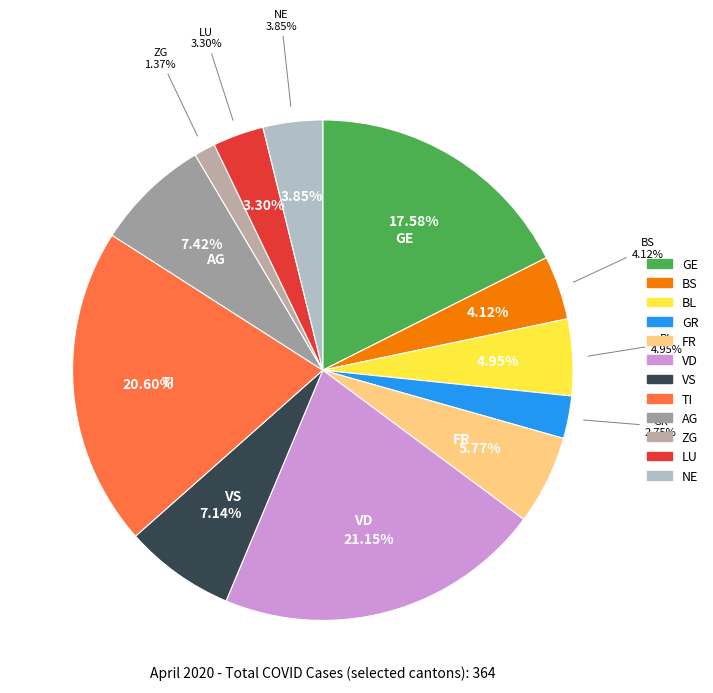

True or false: VD accounts for 7% of the total.

False